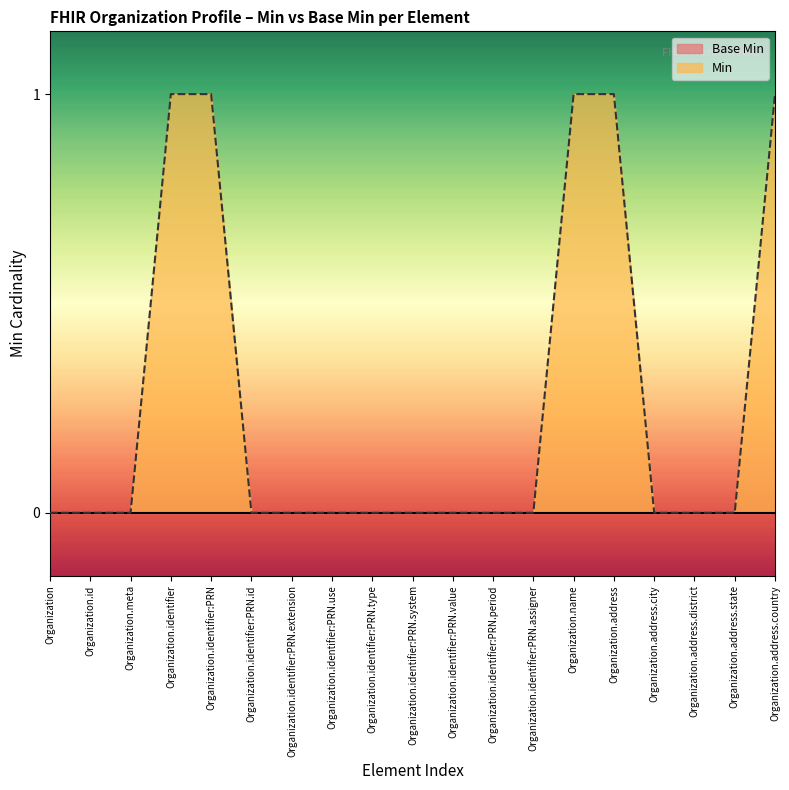

What is the approximate value at Organization.address?

1